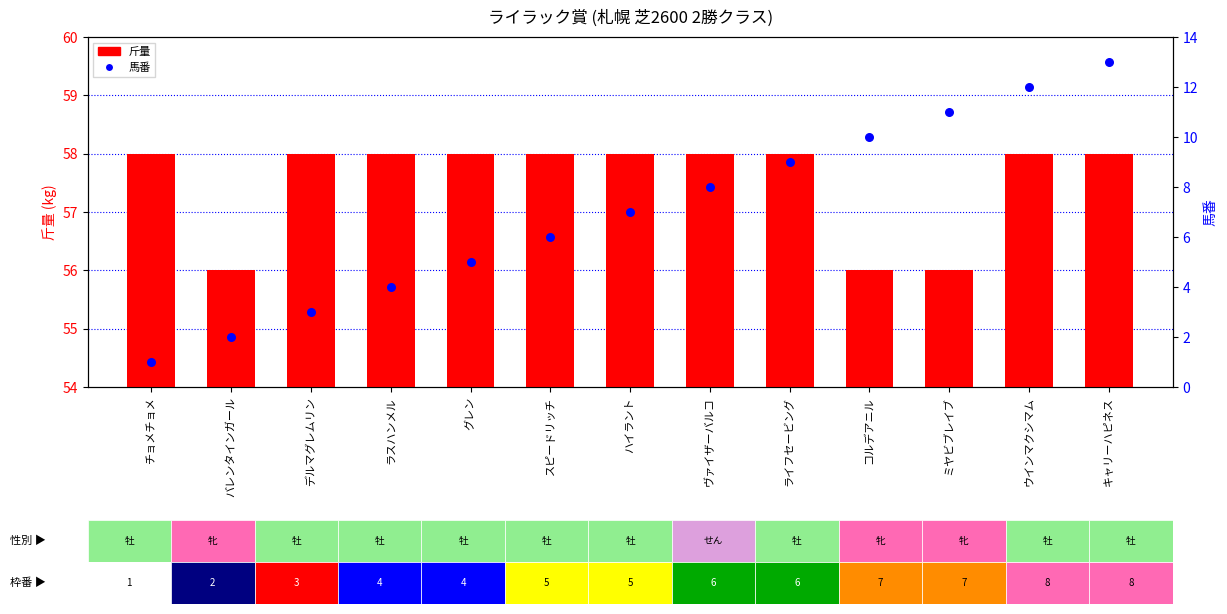

What are all the series names shown in the legend?

斤量, 馬番